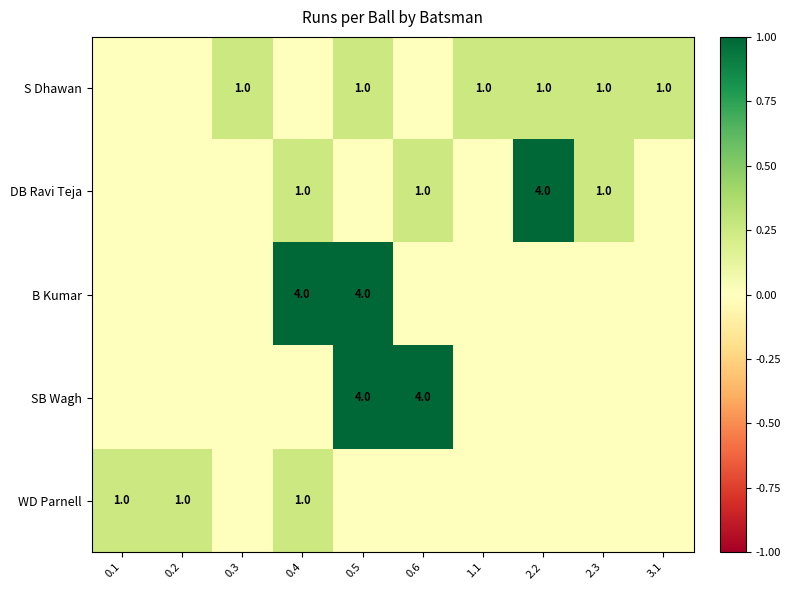

How many distinct data groups are displayed?

5